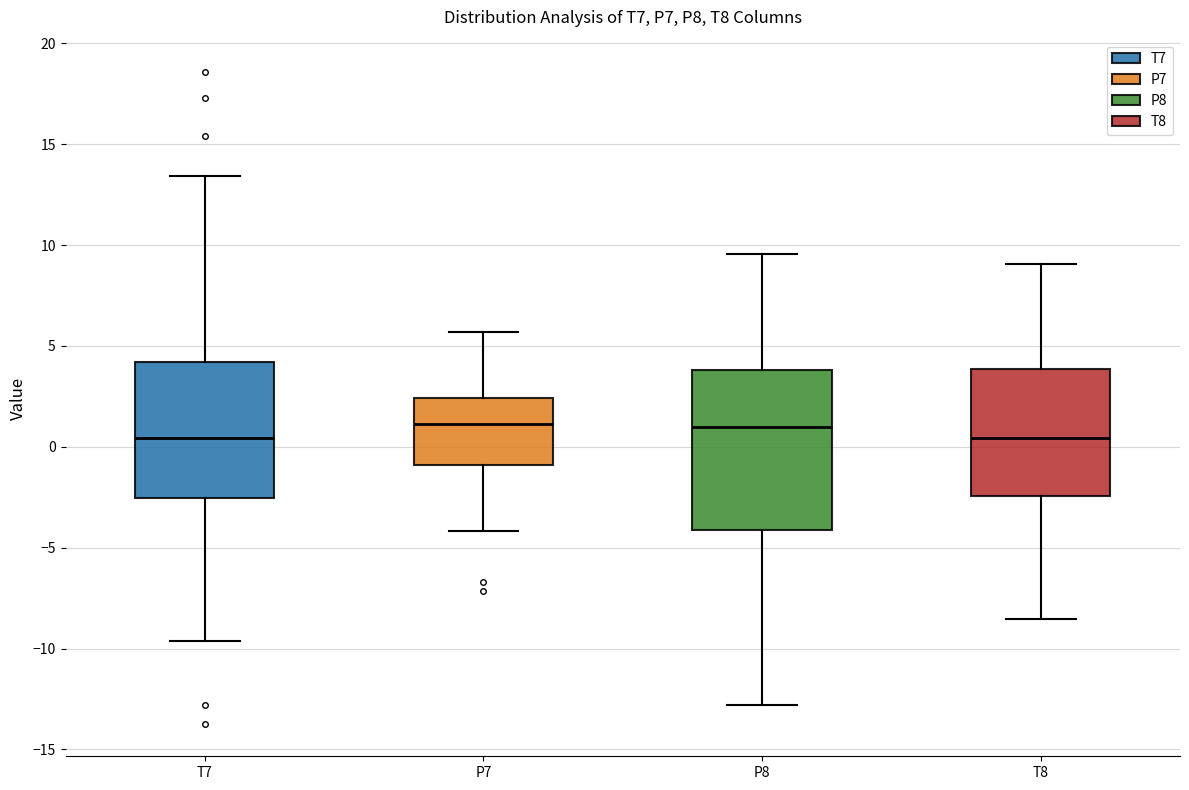

Reading left to right, read every box against the y-axis: the position of its median line, the range the box covers, and the ends of its whiskers. The values are not printed on the chart, so give them approximately, as read against the axis.

T7: median 0.5, box -2.5 to 4.0, whiskers -9.5 to 13.5
P7: median 1.0, box -1.0 to 2.5, whiskers -4.0 to 5.5
P8: median 1.0, box -4.0 to 4.0, whiskers -13.0 to 9.5
T8: median 0.5, box -2.5 to 4.0, whiskers -8.5 to 9.0